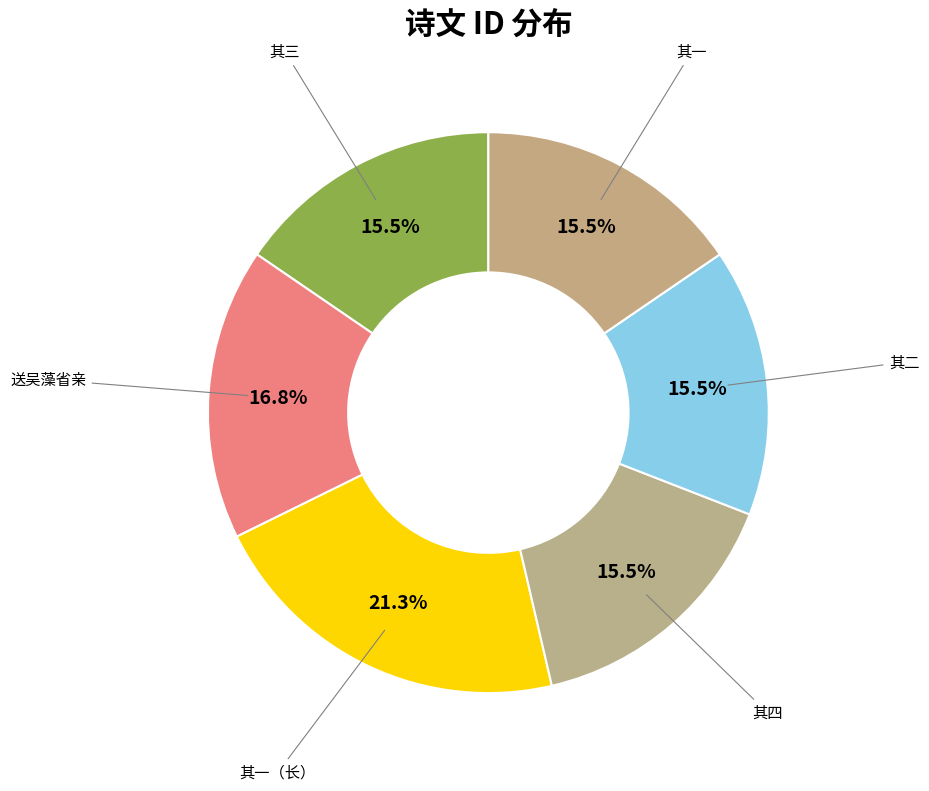

How many segments does this pie chart have?

6